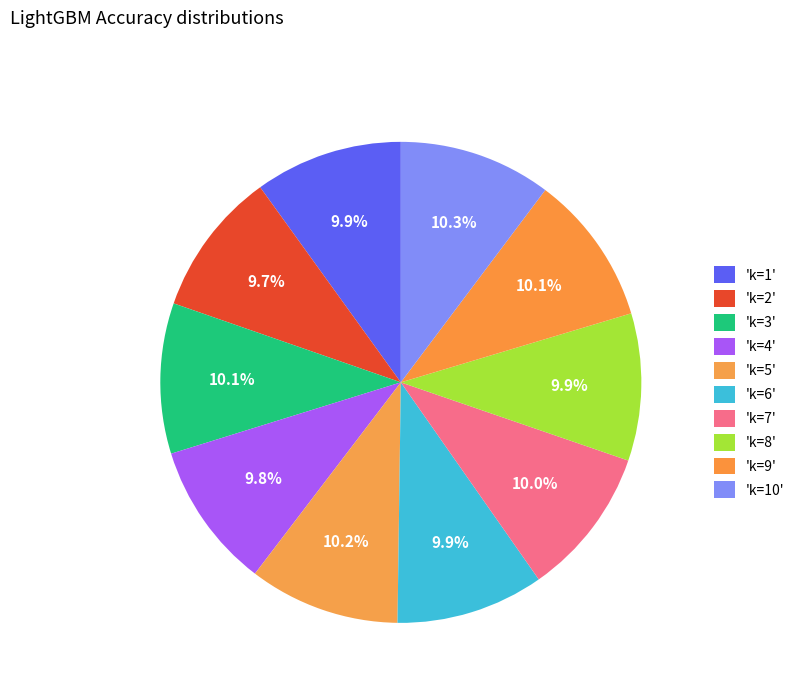

Rank the categories by value from lowest to highest.

k=2, k=4, k=8, k=6, k=1, k=7, k=9, k=3, k=5, k=10